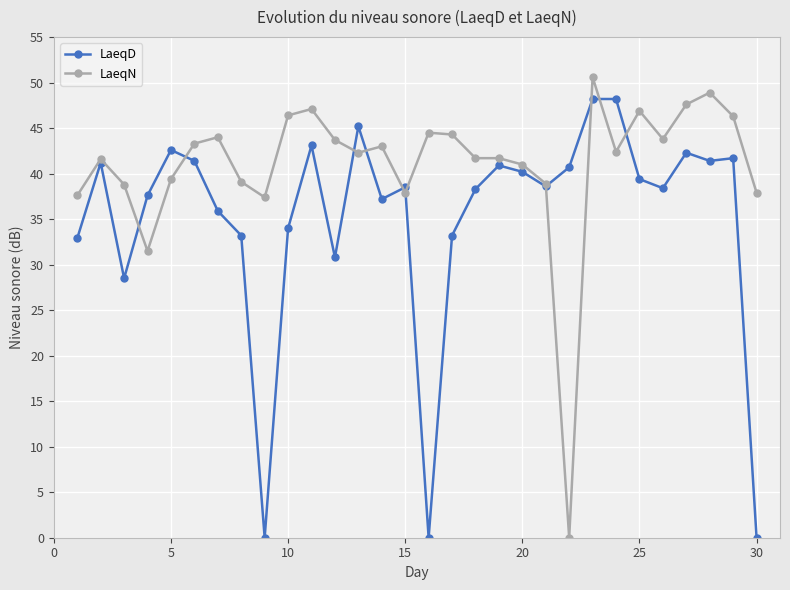

True or false: LaeqN has more than 2 interior local peaks.

True